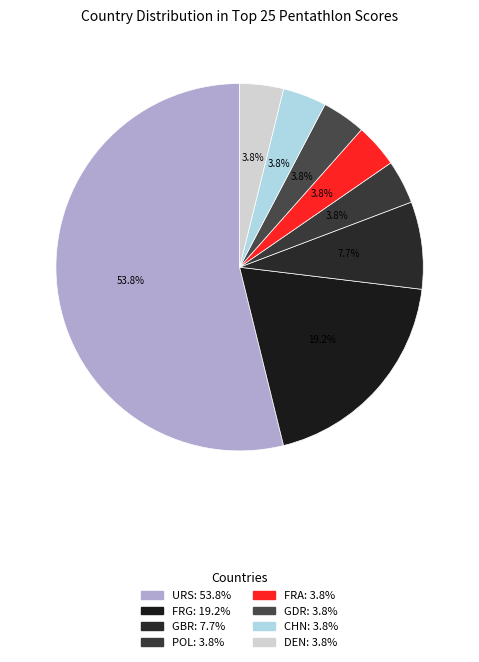

How many slices are in this pie chart?

8